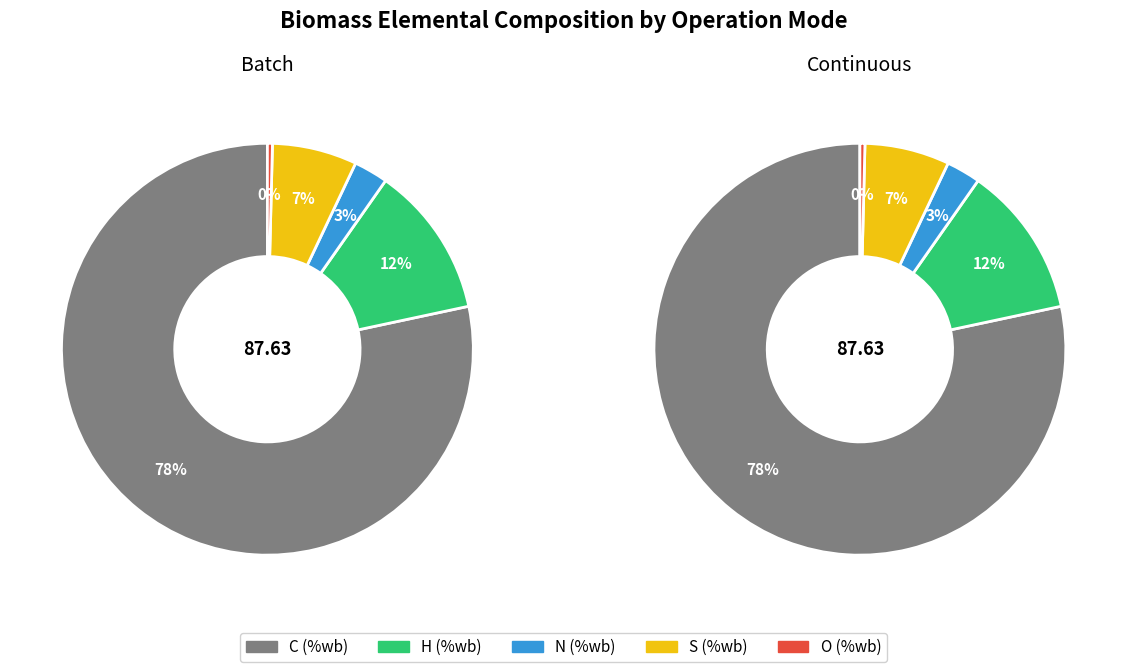

At Continuous, list the series in order from largest to smallest.

C (%wb), H (%wb), S (%wb), N (%wb), O (%wb)